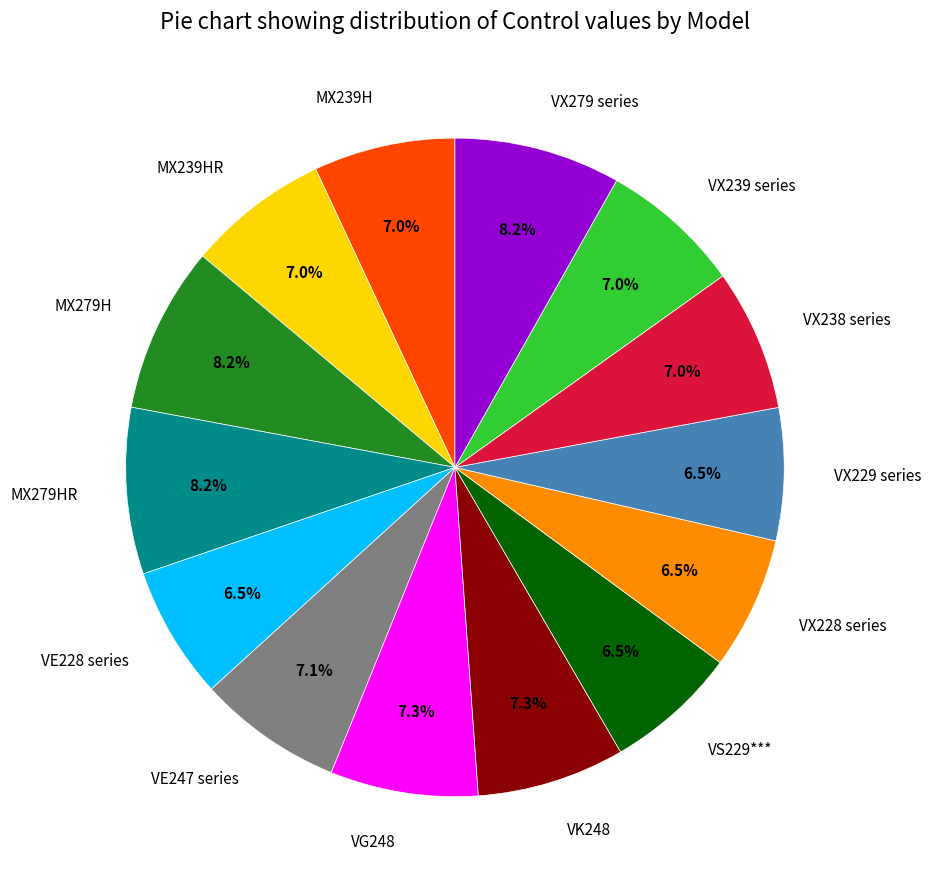

Between MX279HR and VX239 series, which is larger?

MX279HR